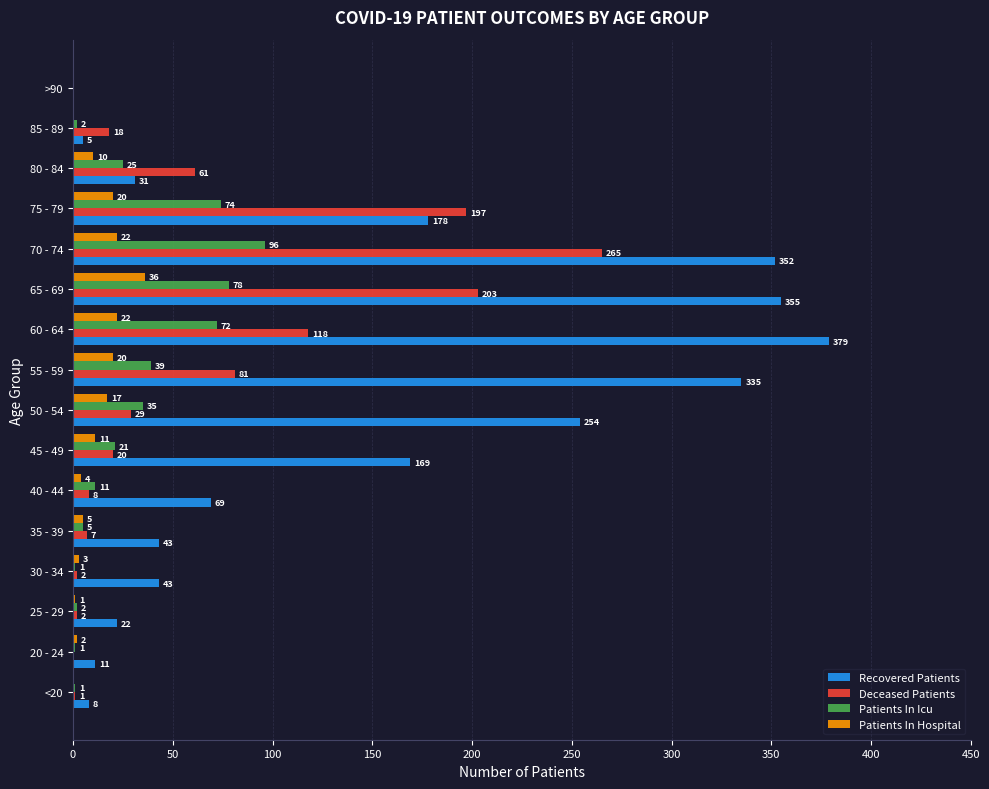

What is the approximate value of Patients In Hospital at 45 - 49?

11